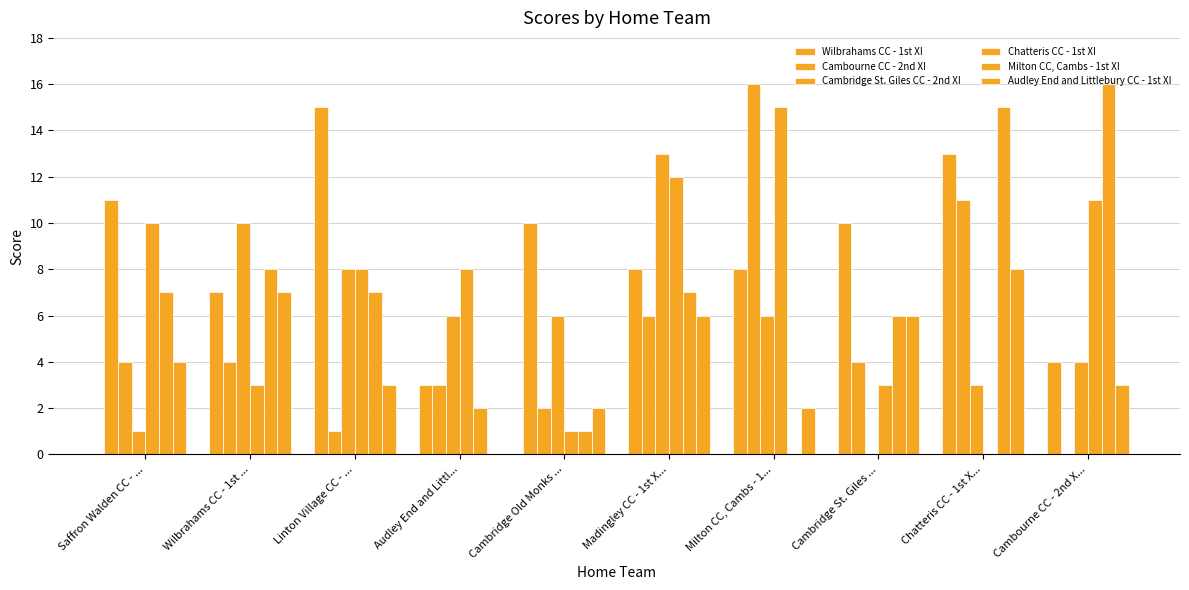

The value of Cambridge St. Giles CC - 2nd XI at Cambridge Old Monks ... is 11. True or false?

False